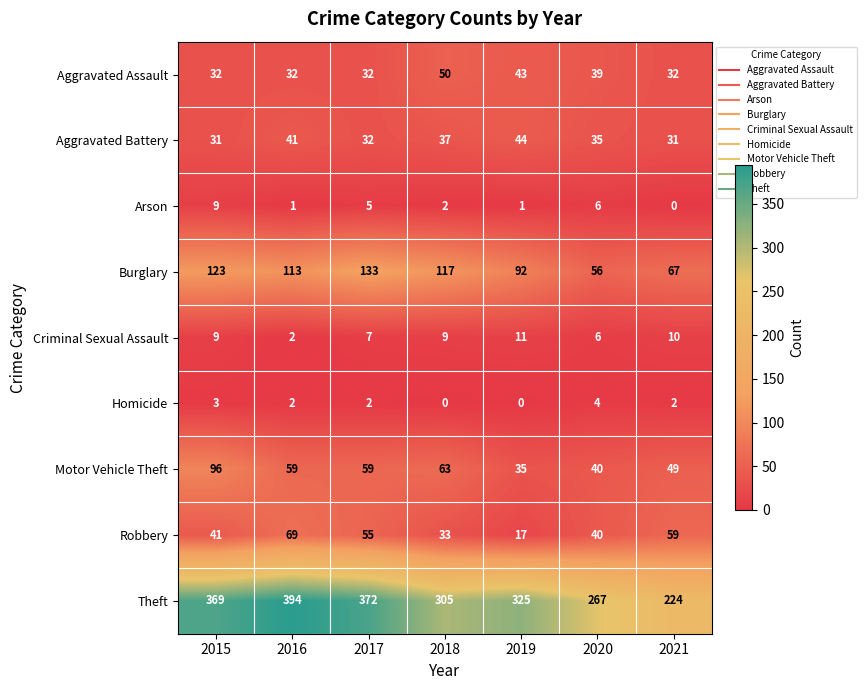

True or false: Aggravated Assault has a value of 32 at 2016.

True